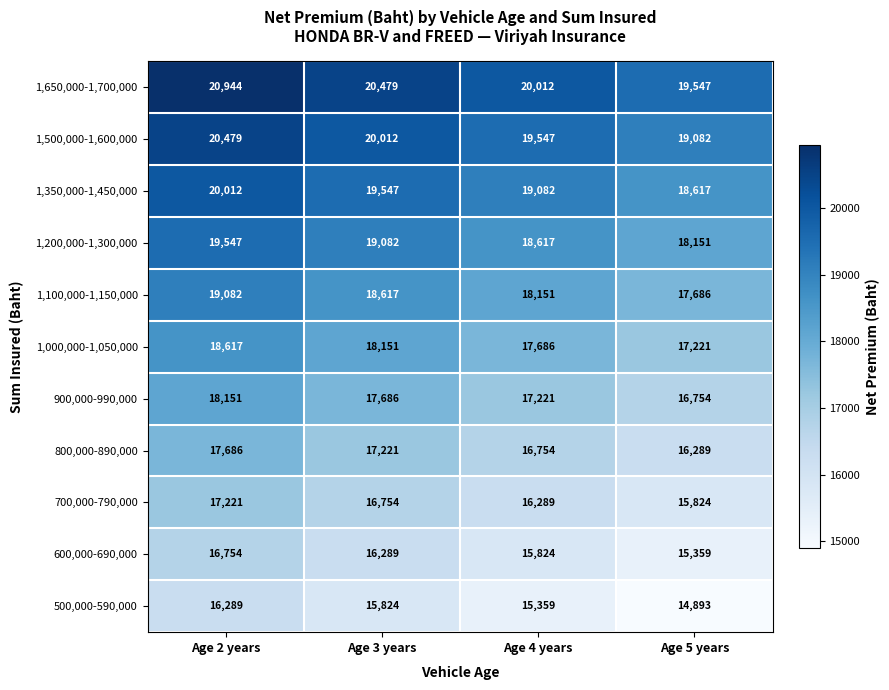

The 1,500,000-1,600,000 series shows 9381 at Age 4 years. True or false?

False